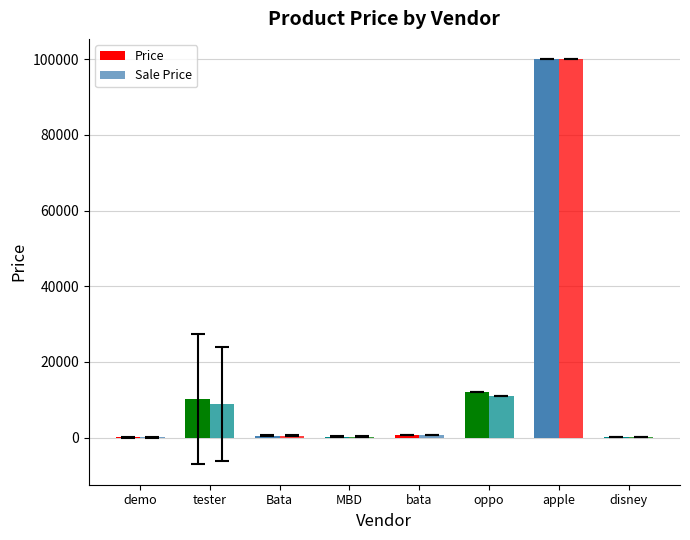

At which category does the chart reach its peak across all series?

apple